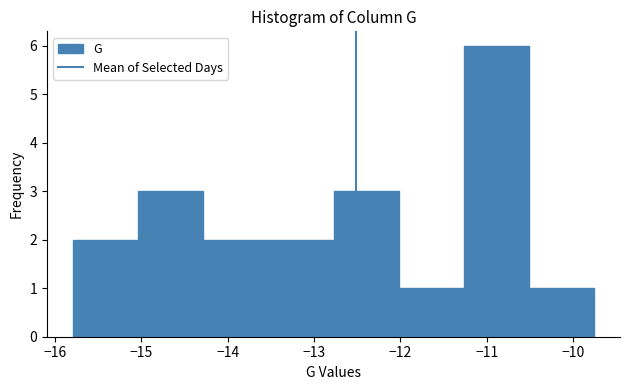

Reading left to right, list every bar in this chart as the range it spans on the x-axis followed by its height. Neither the bar edges nor the heights are printed on the chart, so give them approximately, as read against the axes.

-15.8 to -15.0: 2
-15.0 to -14.3: 3
-14.3 to -13.5: 2
-13.5 to -12.8: 2
-12.8 to -12.0: 3
-12.0 to -11.3: 1
-11.3 to -10.5: 6
-10.5 to -9.8: 1